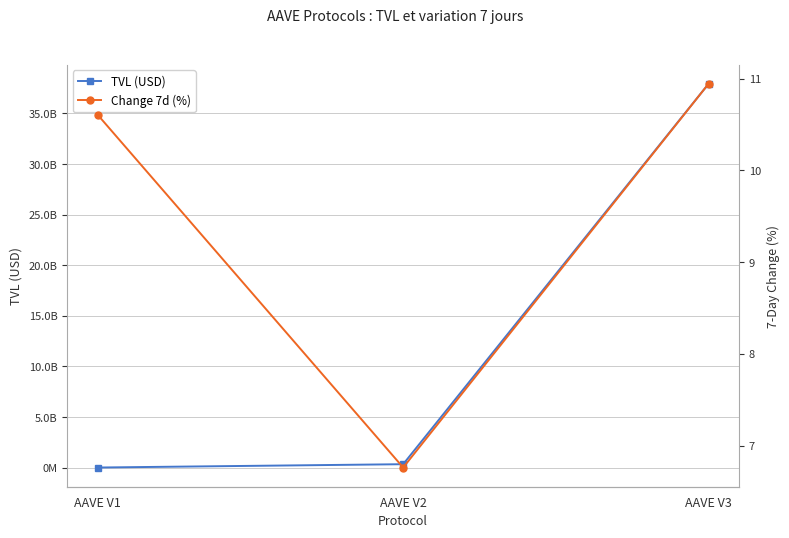

What is the minimum value shown in the chart?

6.8